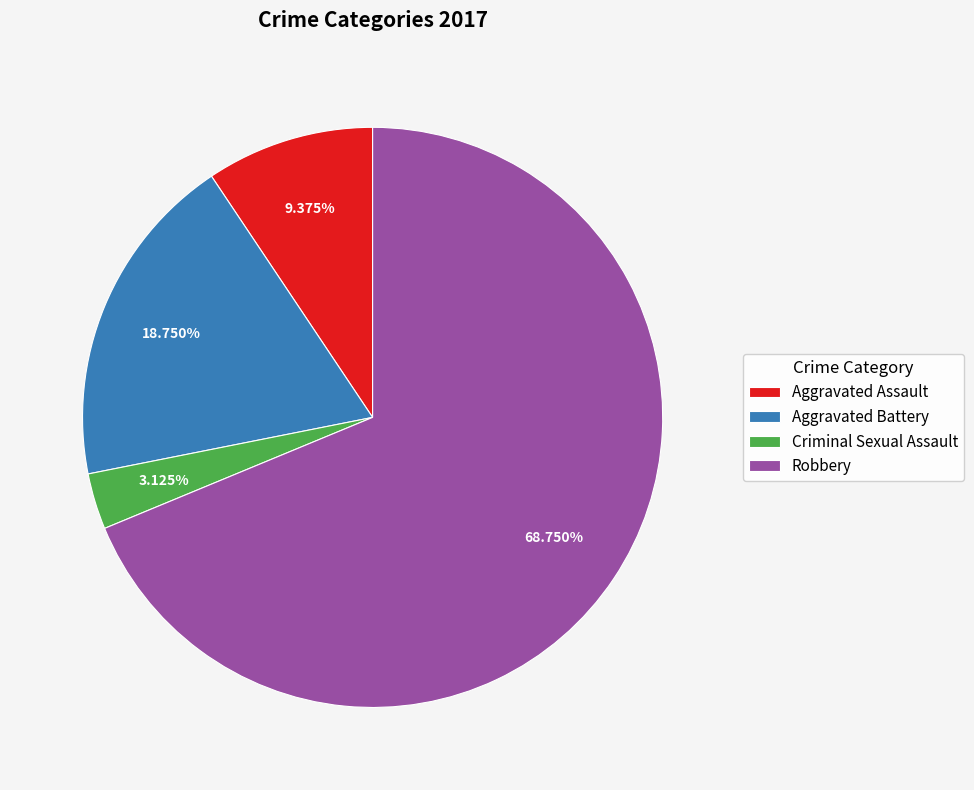

To the nearest percent, what is the average slice percentage?

25%